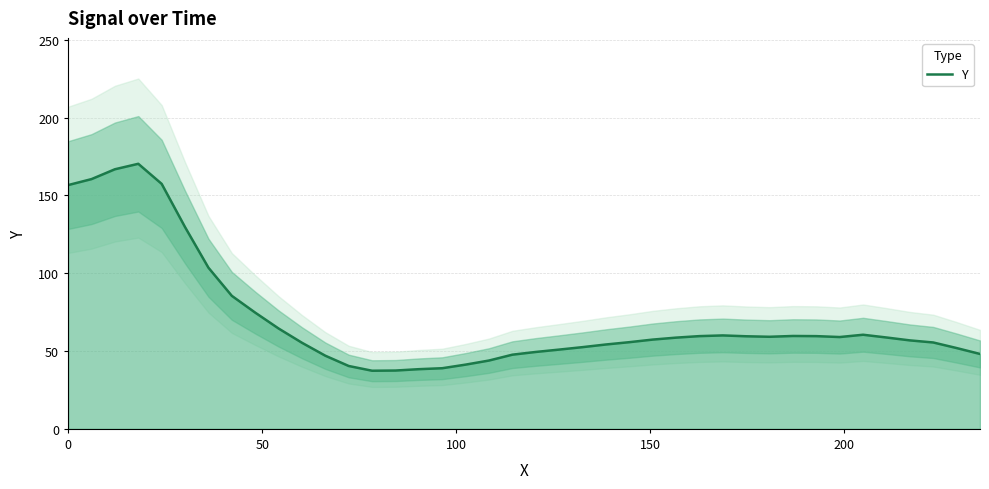

True or false: the data has more than 2 interior local peaks.

True